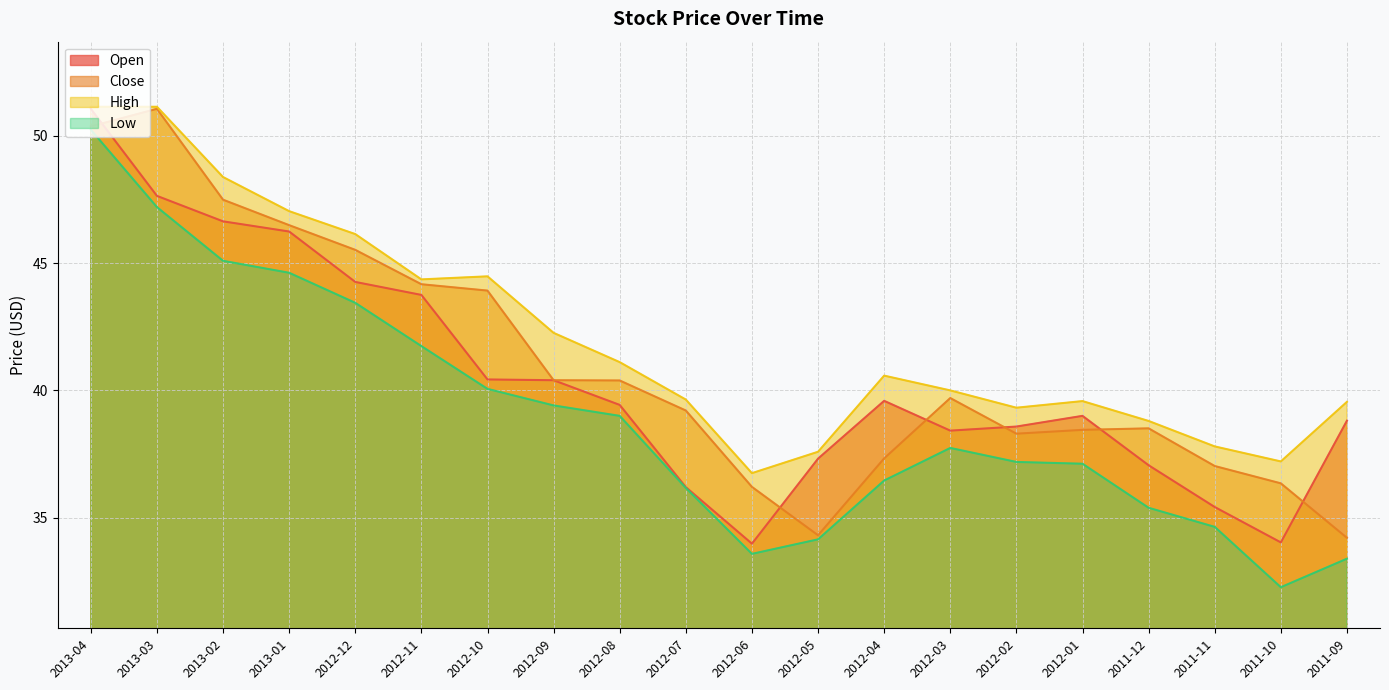

Rank the series by their average value, from highest to lowest.

High, Close, Open, Low